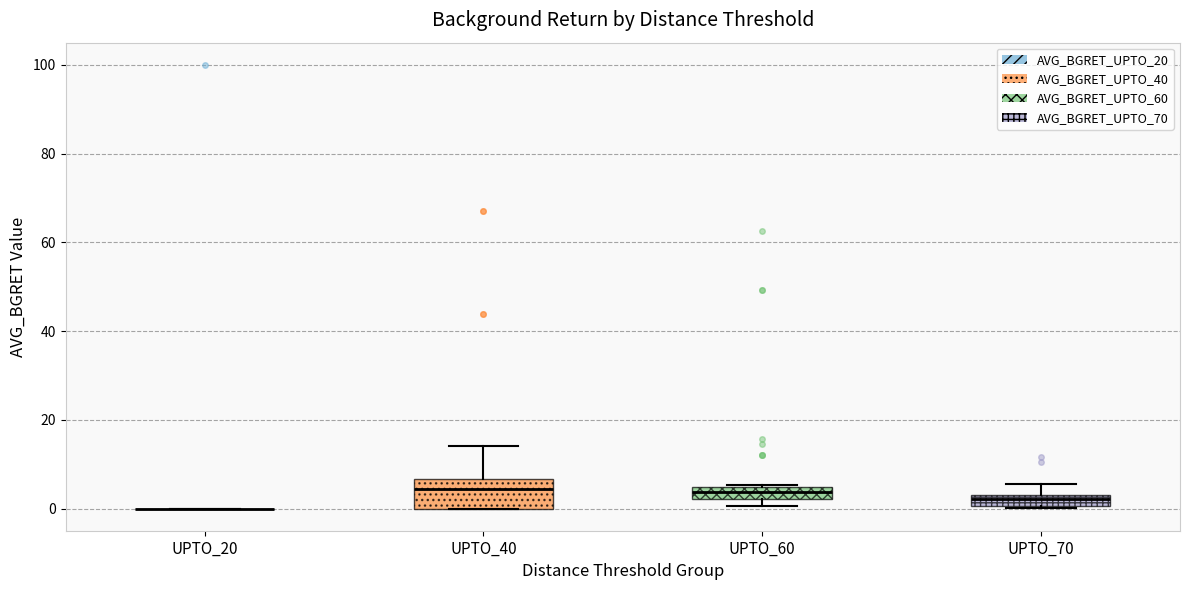

Where is the upper edge of the box for UPTO_60 on the y-axis? The values are not printed on the chart, so give them approximately, as read against the axis.

4